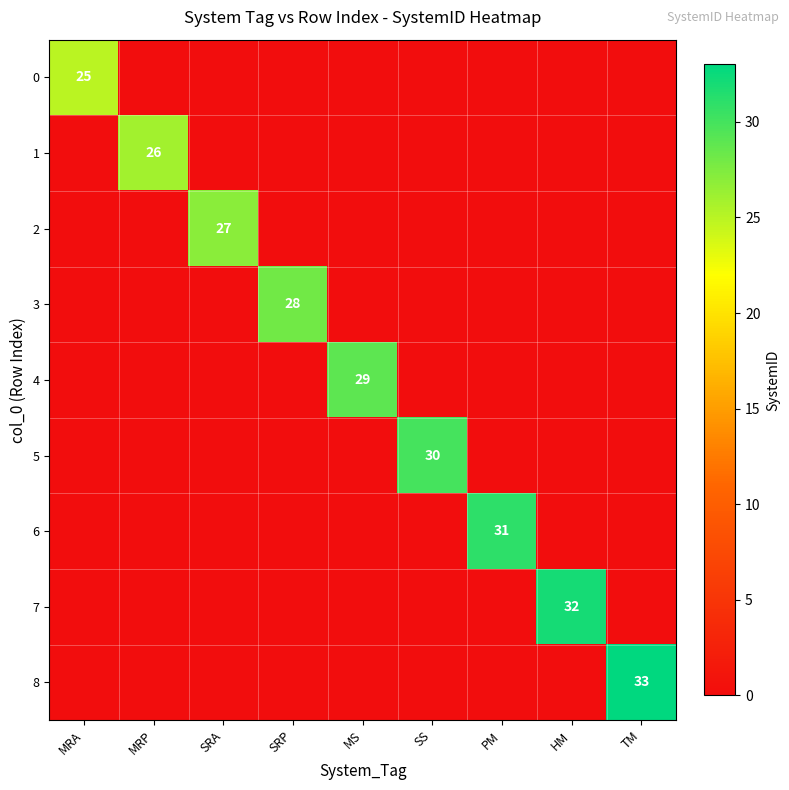

At which label does 2 reach its minimum?

MRA